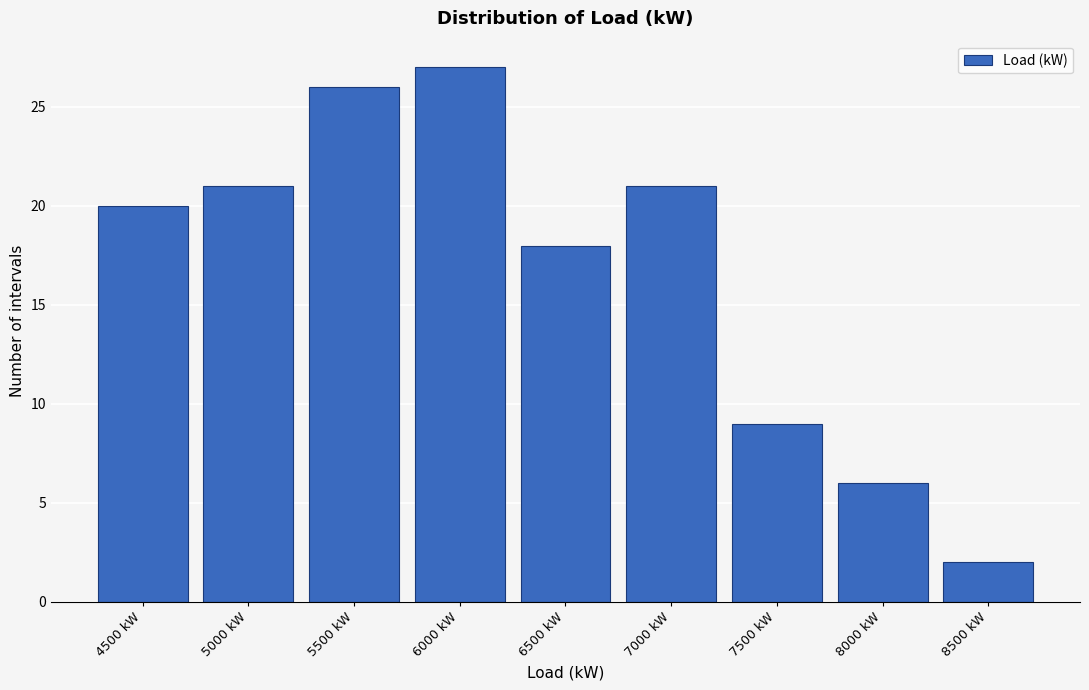

Reading left to right, extract all data points from this chart.

20	21	26	27	18	21	9	6	2